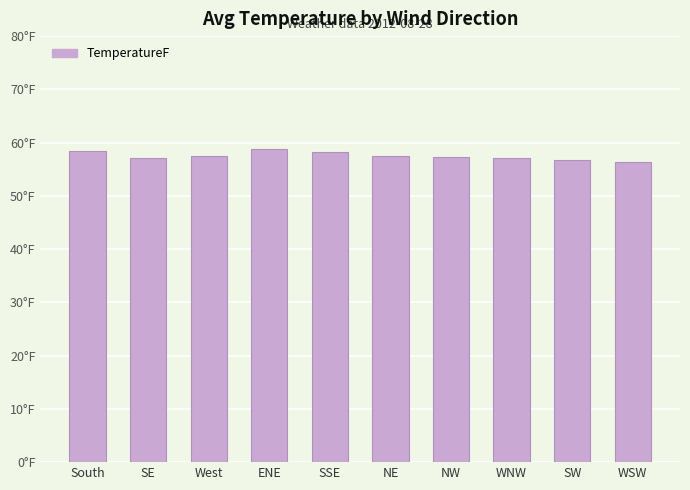

Which label corresponds to the largest value in the chart?

ENE